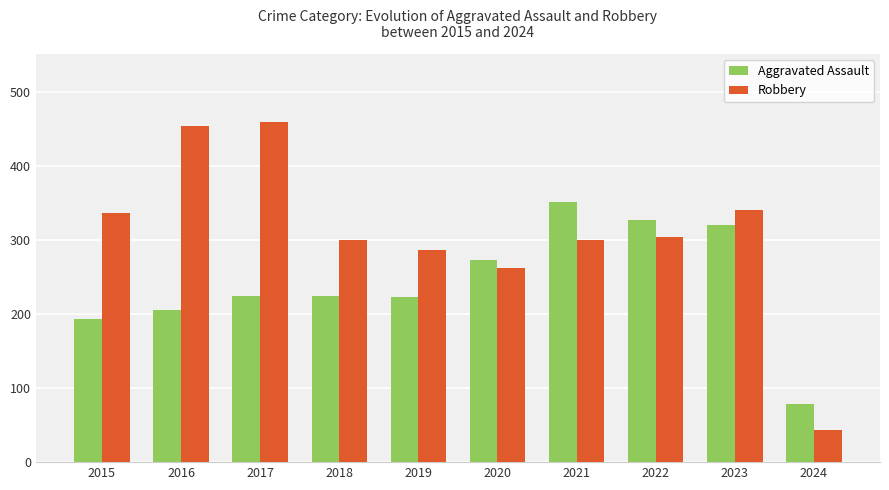

How many values in the Robbery series are below 304?

5